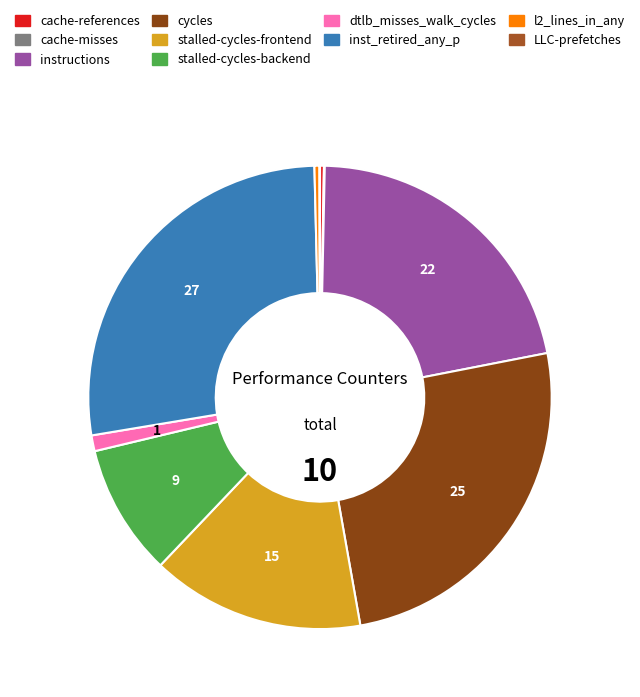

To the nearest percent, what is the difference between the cycles and LLC-prefetches slice percentages?

25%